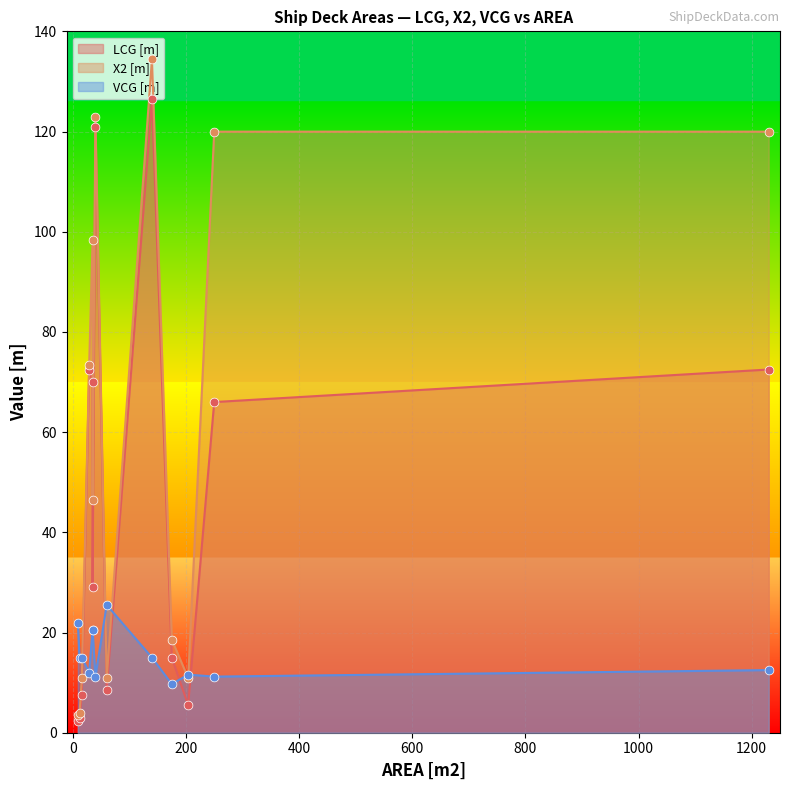

At how many categories does at least one series exceed 17?

10